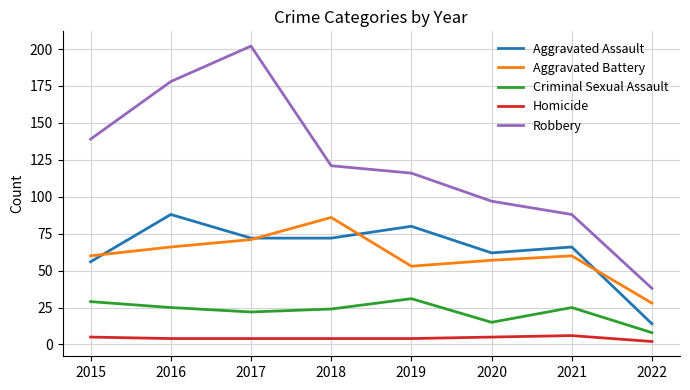

What is the sum of all Criminal Sexual Assault values?

179